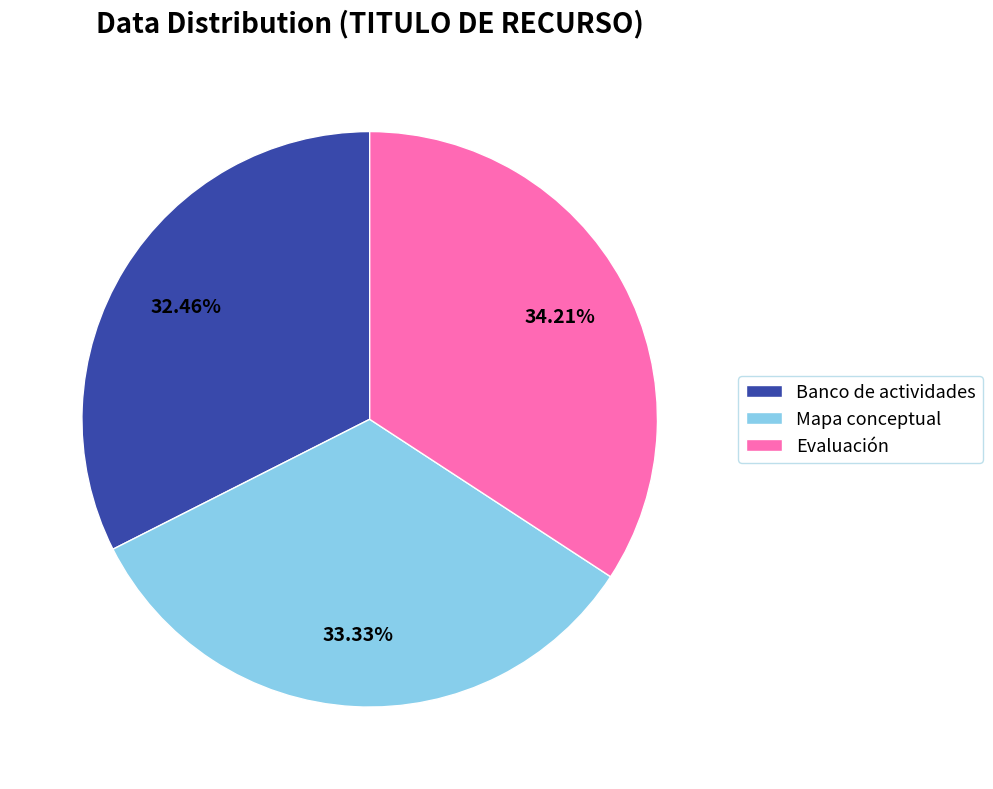

To the nearest percent, what is the combined percentage of Banco de actividades and Mapa conceptual?

66%